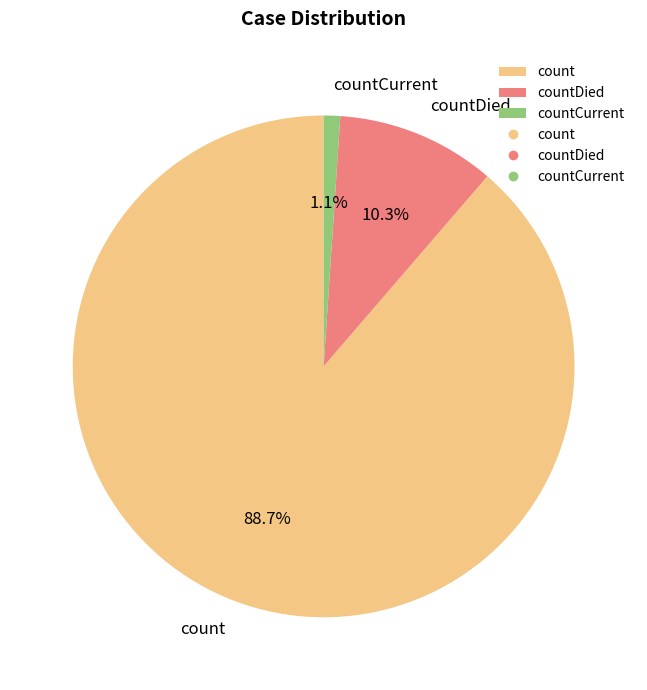

Which slice is the smallest?

countCurrent